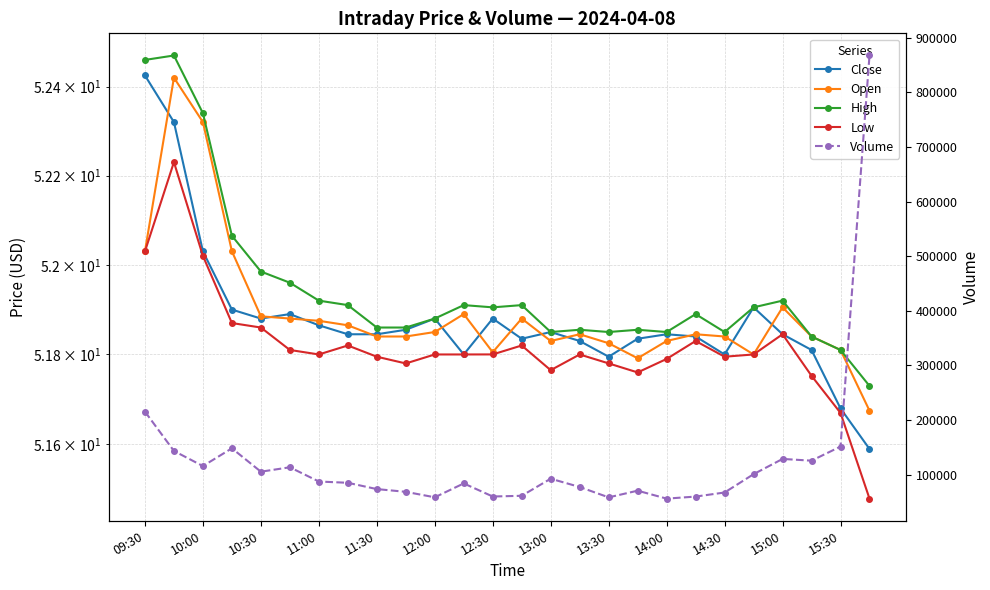

Which series has the largest total across all categories?

Volume